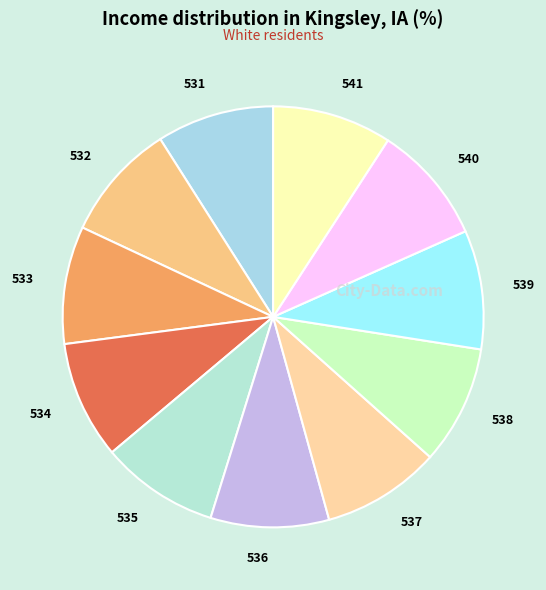

The 539 slice represents 1% of the pie. True or false?

False